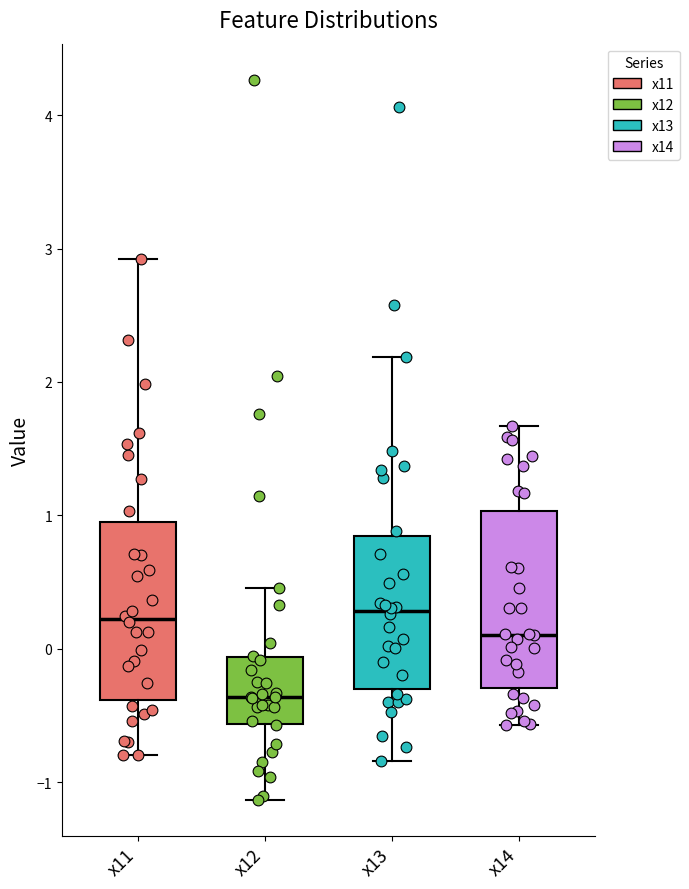

Reading left to right, transcribe this box plot: for each box, give where its median line is, the range the box spans, and where its two whiskers end, as read against the y-axis. The values are not printed on the chart, so give them approximately, as read against the axis.

x11: median 0.2, box -0.4 to 1.0, whiskers -0.8 to 2.9
x12: median -0.4, box -0.6 to -0.1, whiskers -1.1 to 0.5
x13: median 0.3, box -0.3 to 0.8, whiskers -0.8 to 2.2
x14: median 0.1, box -0.3 to 1.0, whiskers -0.6 to 1.7